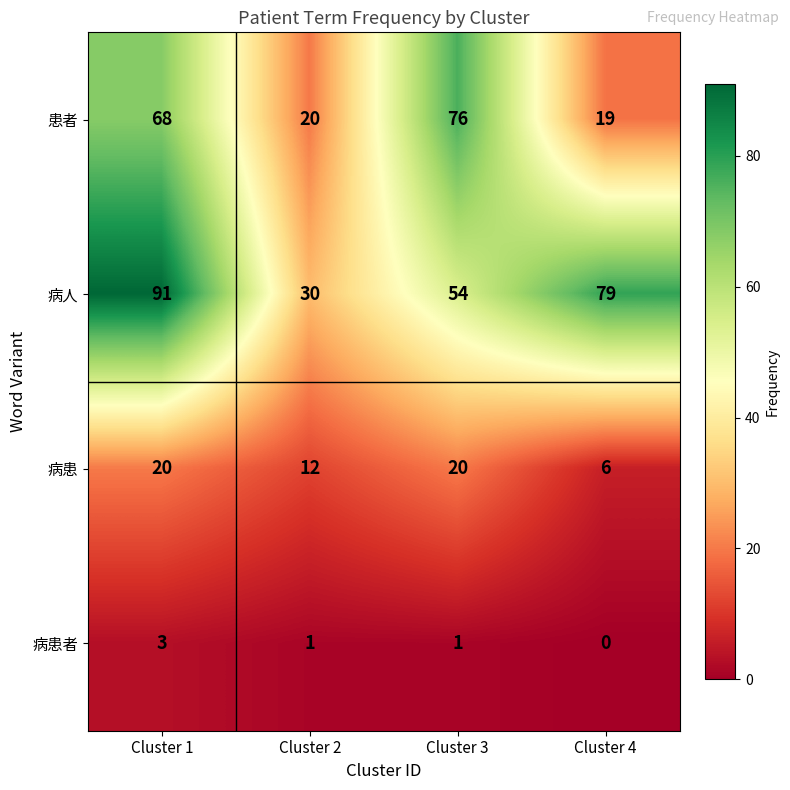

What is the sum of the 病患 values at Cluster 2 and Cluster 4?

18